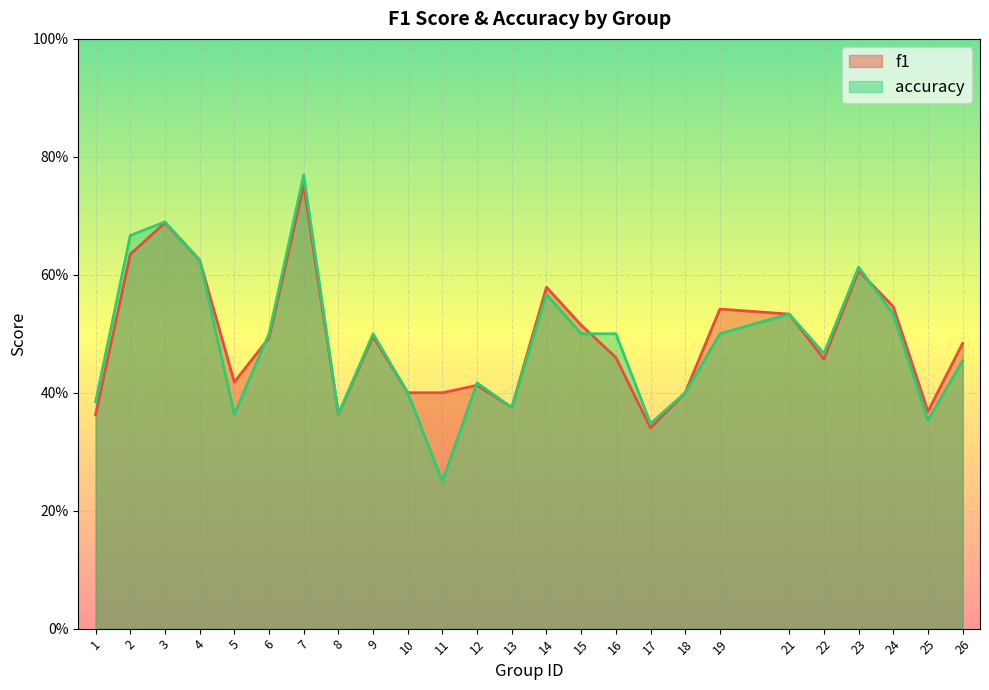

In f1, how many points are lower than both neighbors (excluding endpoints)?

6